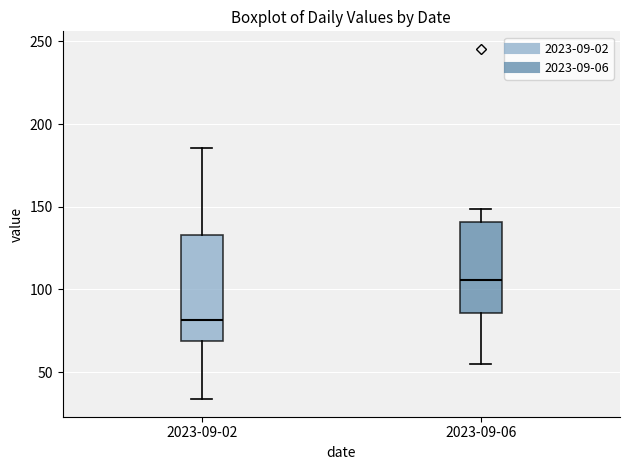

Comparing the boxes themselves (not the whiskers), which one is the tallest?

2023-09-02